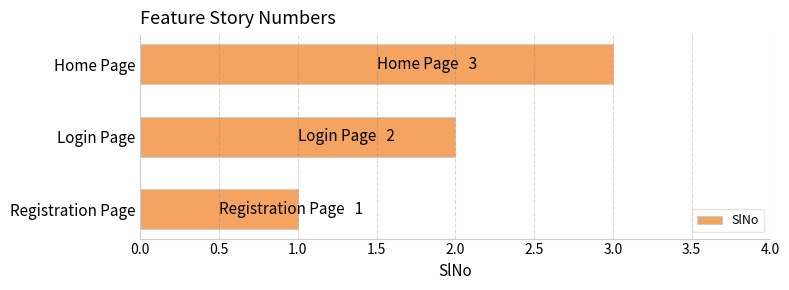

Approximately how many times larger is the value at Home Page compared to Registration Page?

3.0